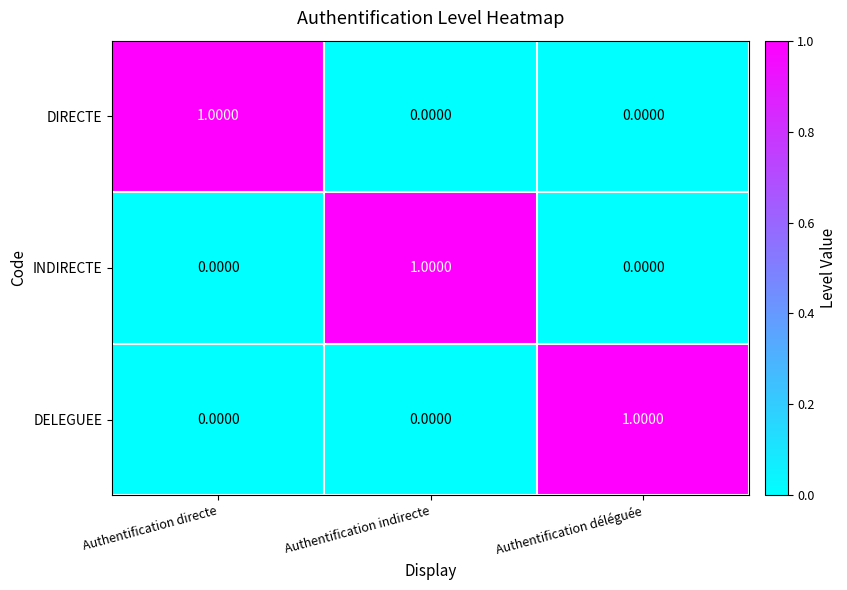

What is the maximum value shown in the chart?

1